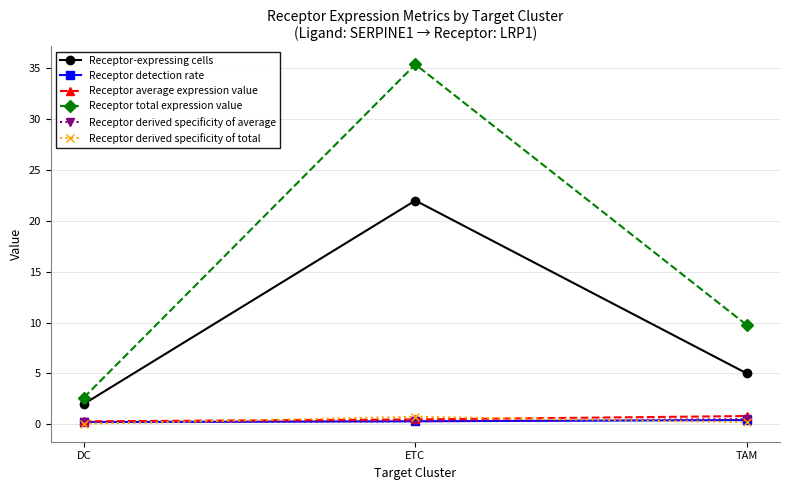

Which label corresponds to the largest value in the chart?

ETC